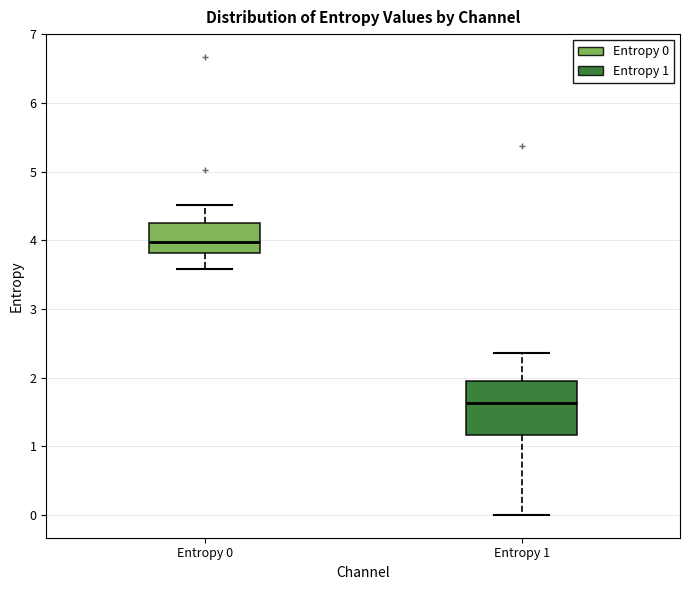

Where does the median line of the box for Entropy 1 sit on the y-axis? The values are not printed on the chart, so give them approximately, as read against the axis.

1.6